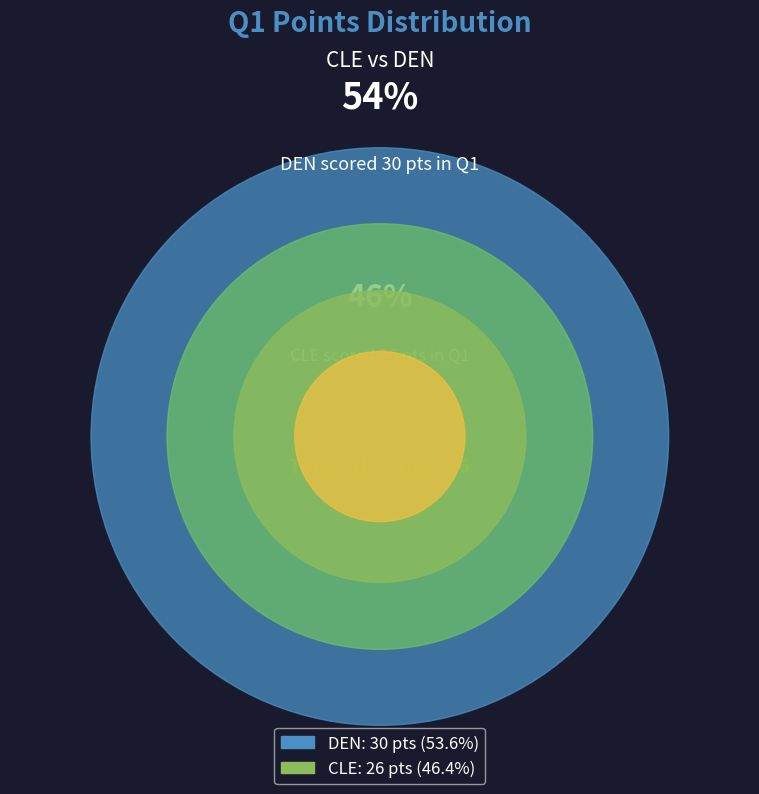

The CLE slice represents 46% of the pie. True or false?

True